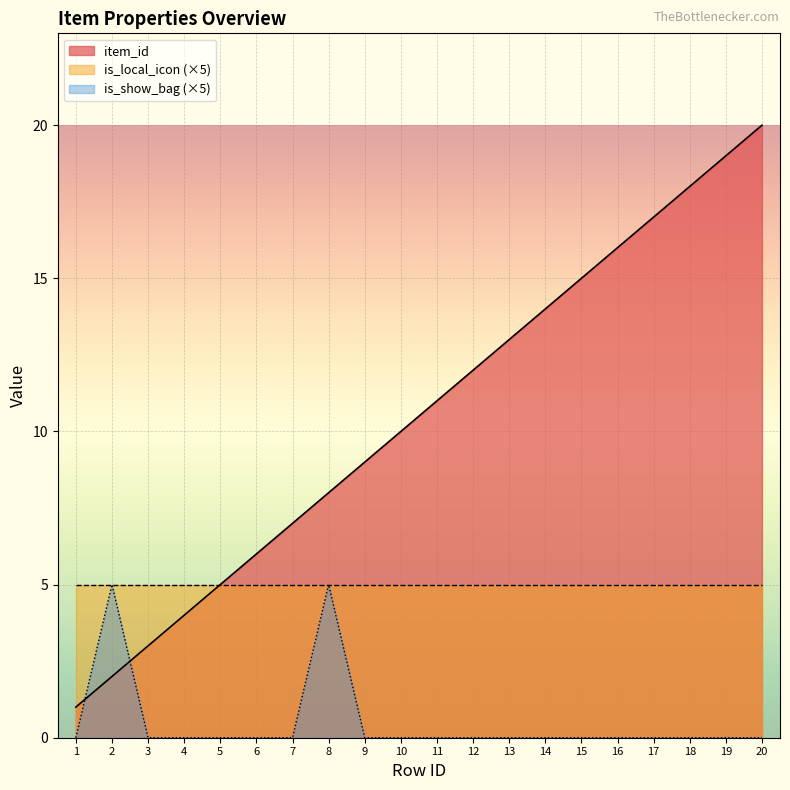

What is the highest value of the item_id series?

20